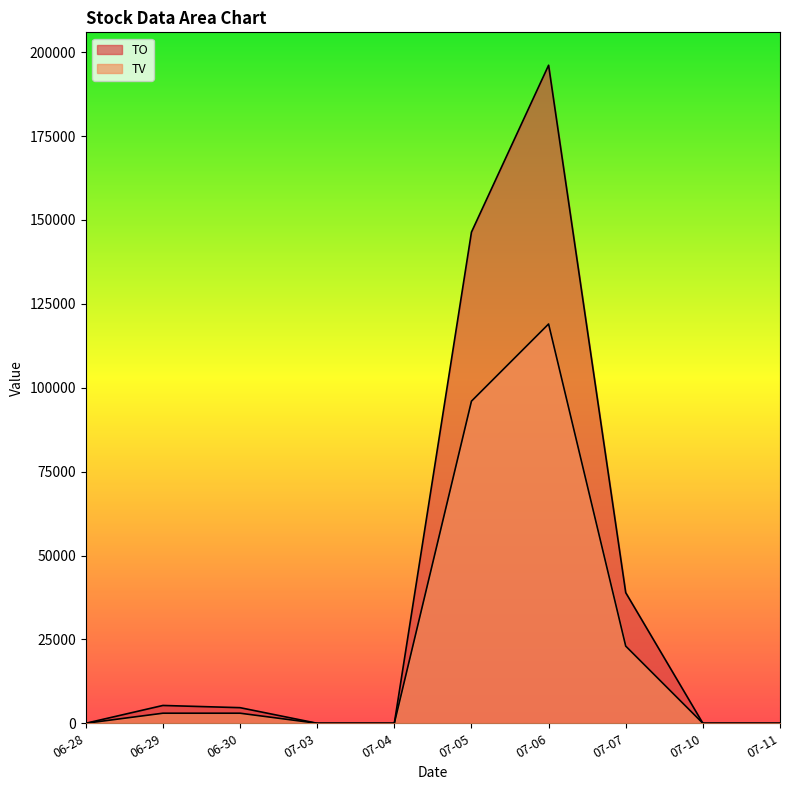

How many lines are shown in the chart?

2